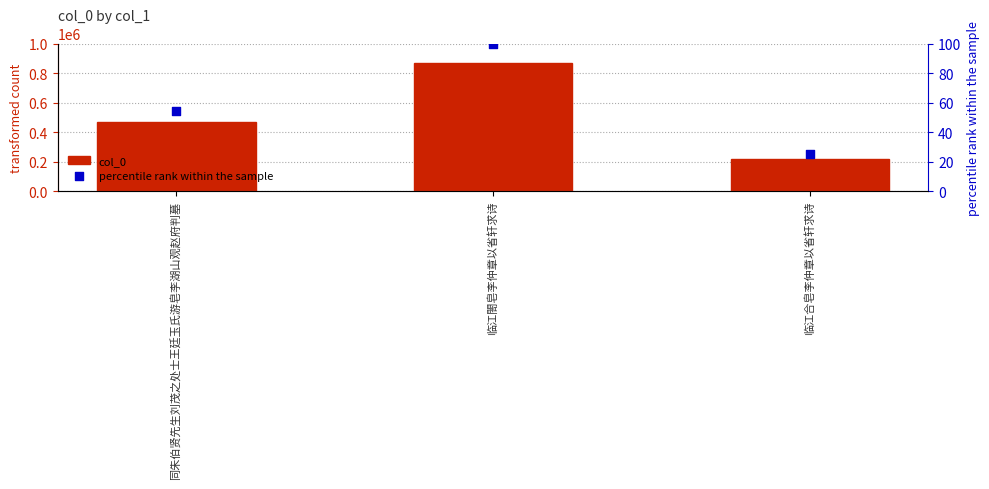

What are all the series names shown in the legend?

col_0, percentile rank within the sample